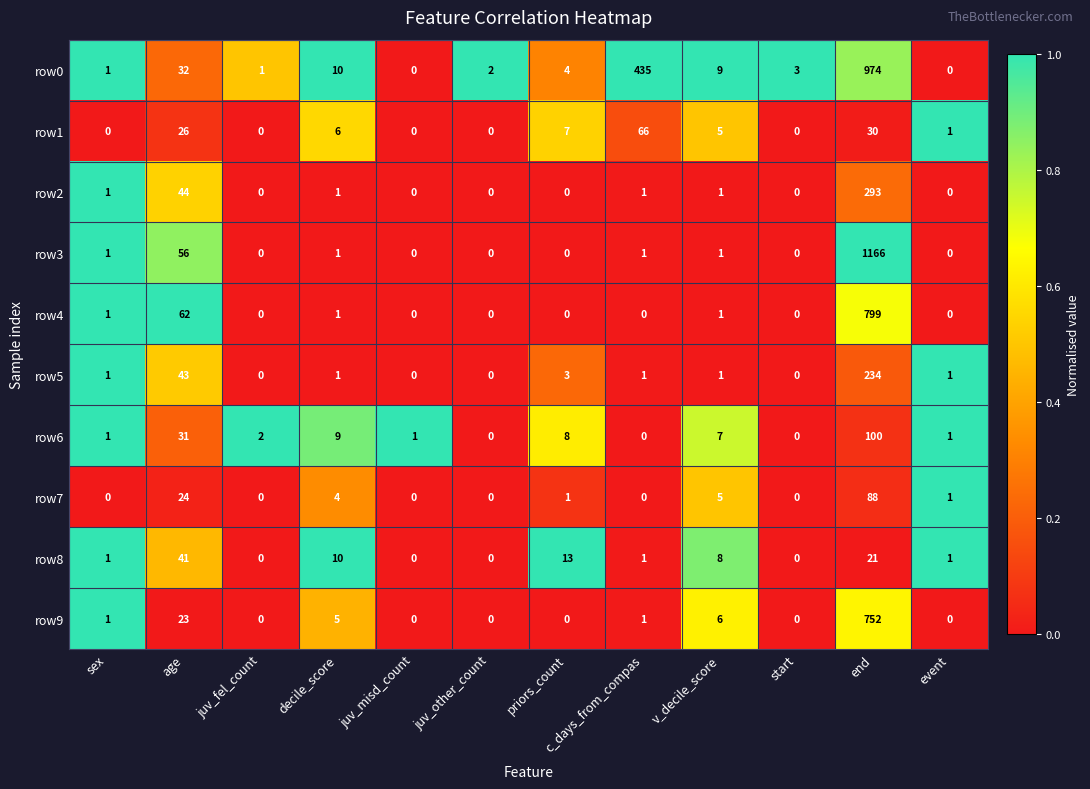

What is the difference between the second highest and minimum values in the row8 series?

21